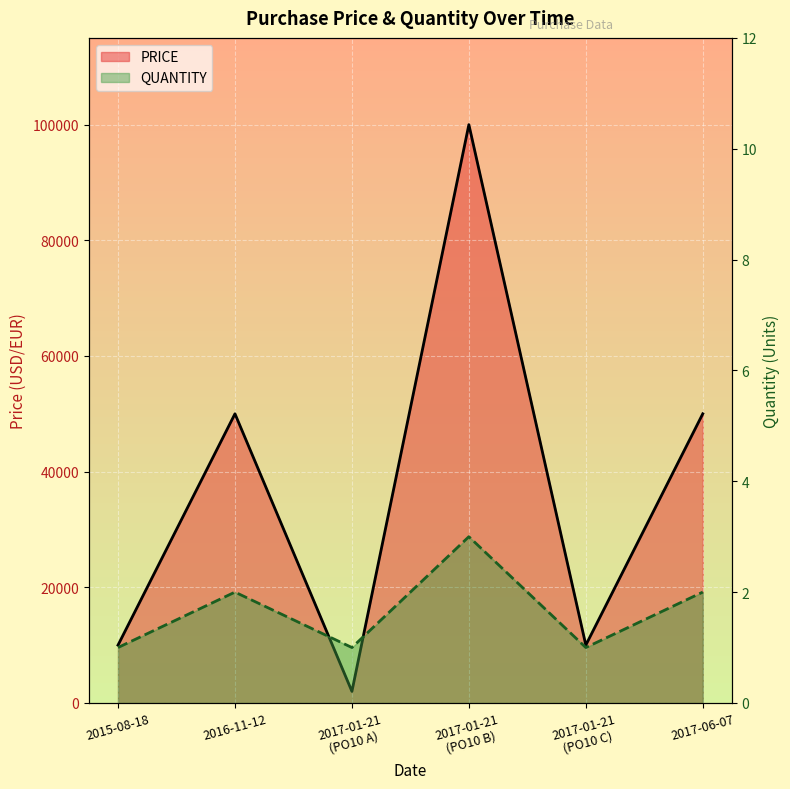

How many interior local valleys does the QUANTITY series have?

2